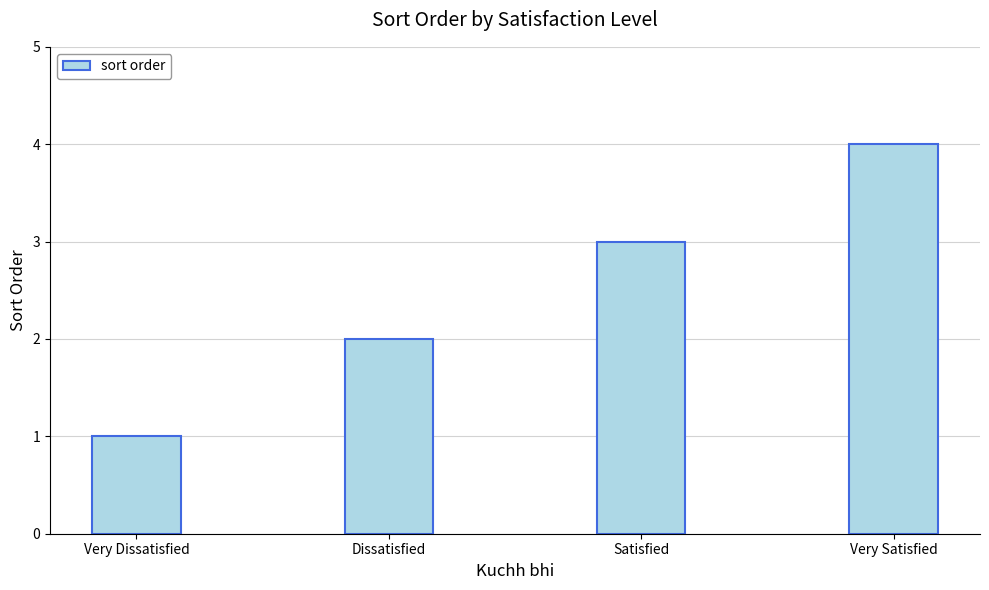

The value at Very Dissatisfied is 1. True or false?

True